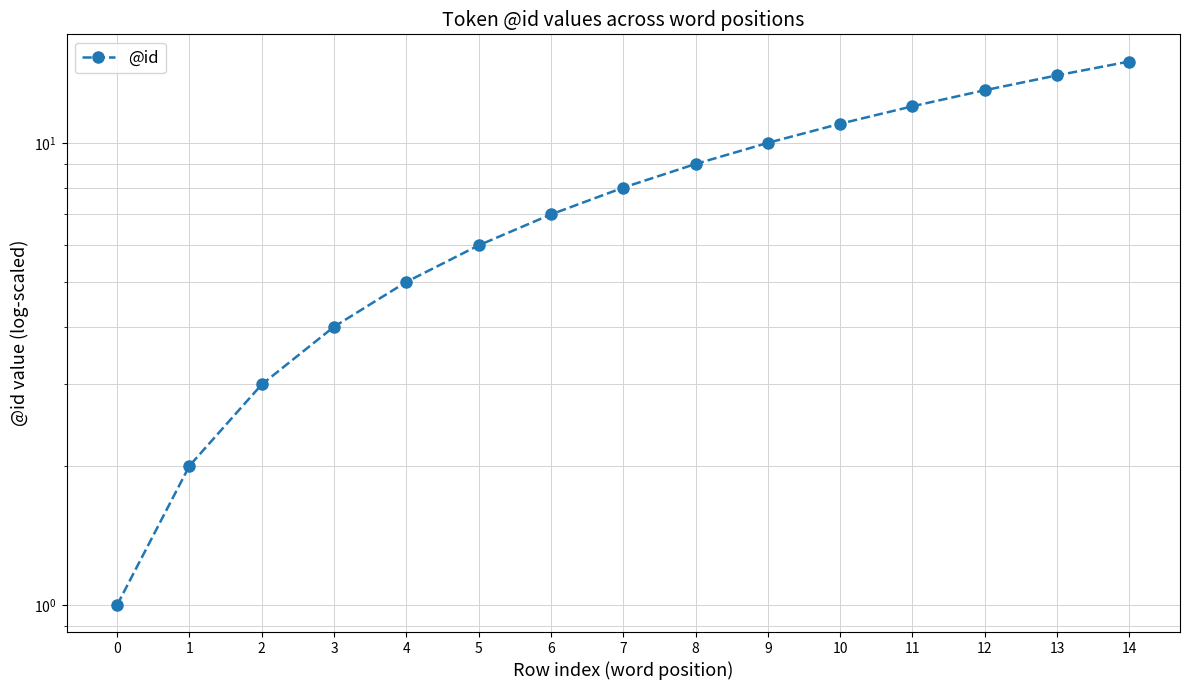

What is the value of the 15th point from the left?

15